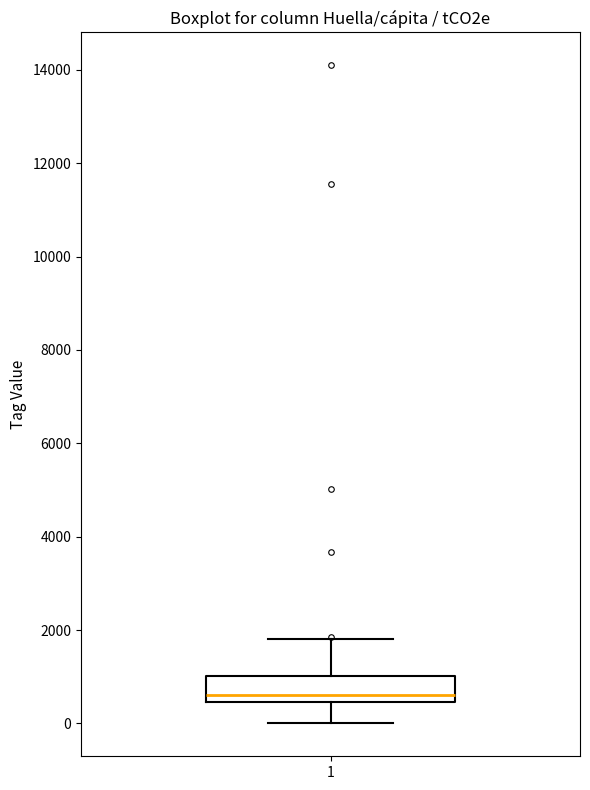

Read this box plot against the y-axis: the position of the median line, the range covered by the box, and the ends of both whiskers. The values are not printed on the chart, so give them approximately, as read against the axis.

median 600, box 400 to 1000, whiskers 0 to 1800